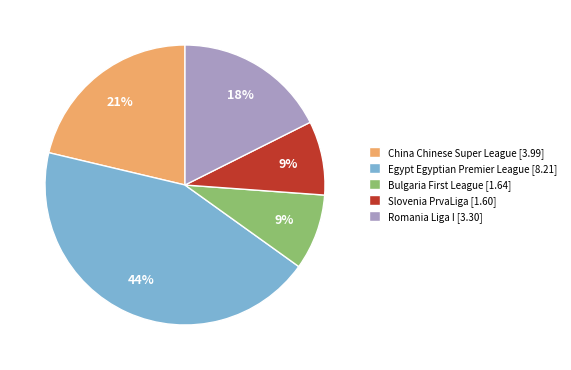

What percentage is the Slovenia PrvaLiga slice, to the nearest percent?

9%